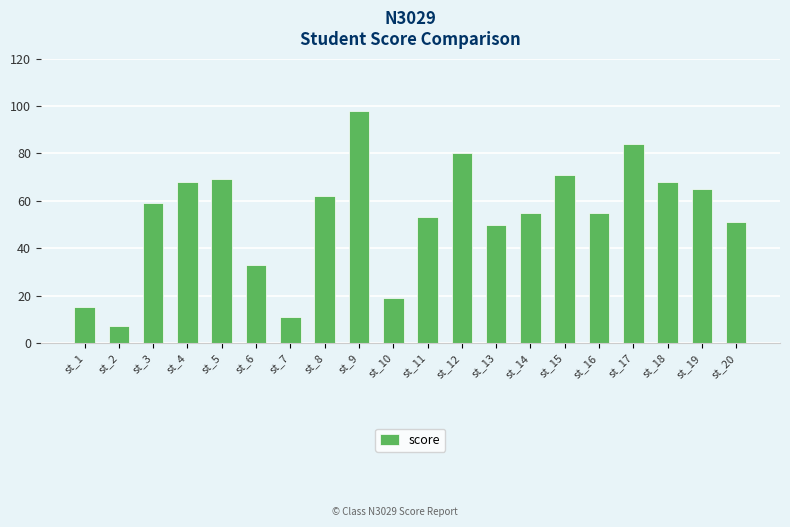

The chart shows a value of 50 at st_13. True or false?

True